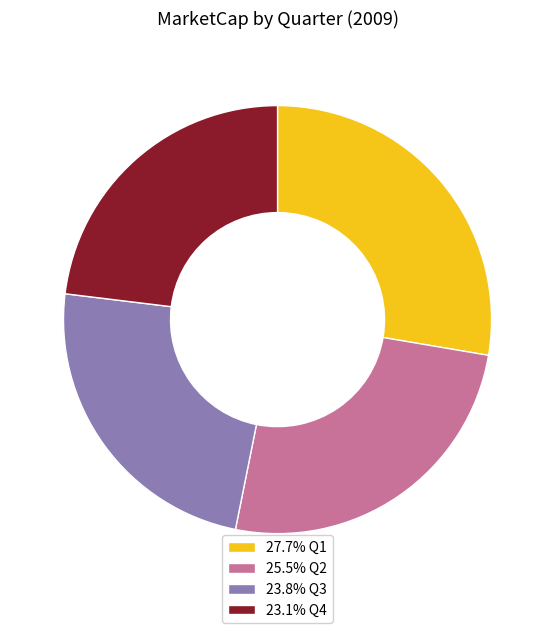

How many slices are in this pie chart?

4